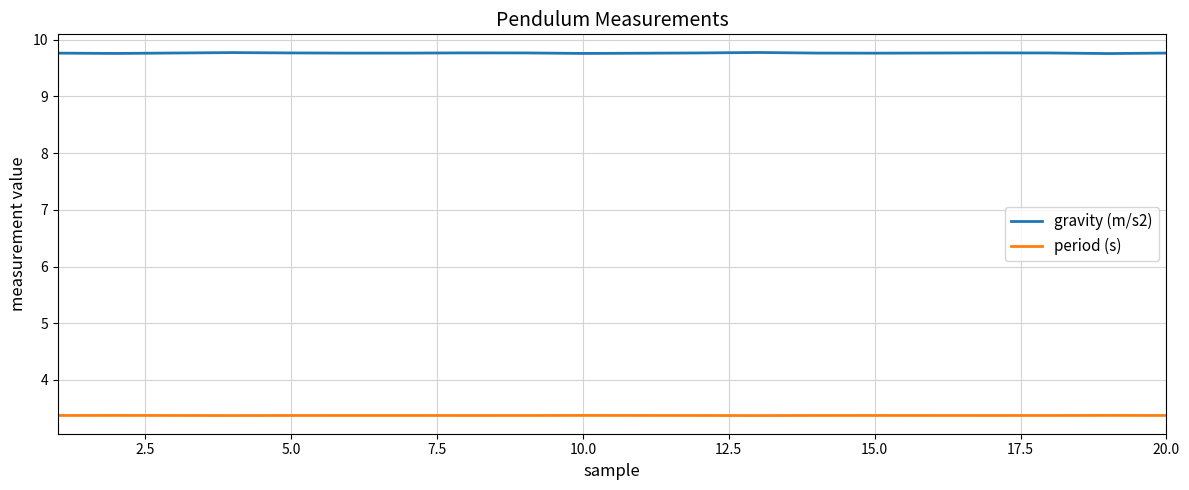

List the series in order of their overall mean, highest first.

gravity (m/s2), period (s)